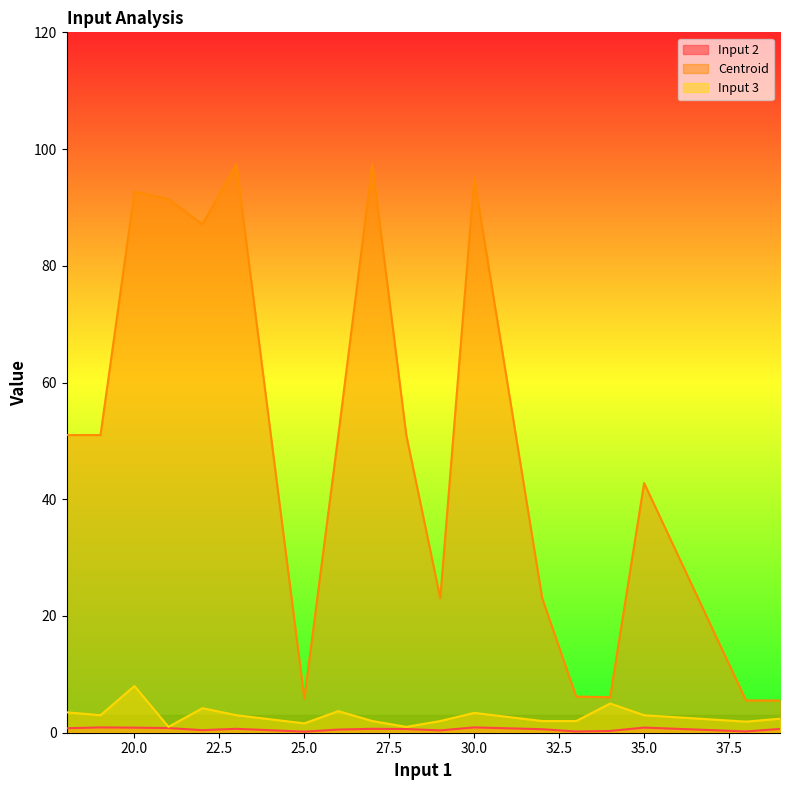

What is the difference between the highest and lowest values at 18?

50.2